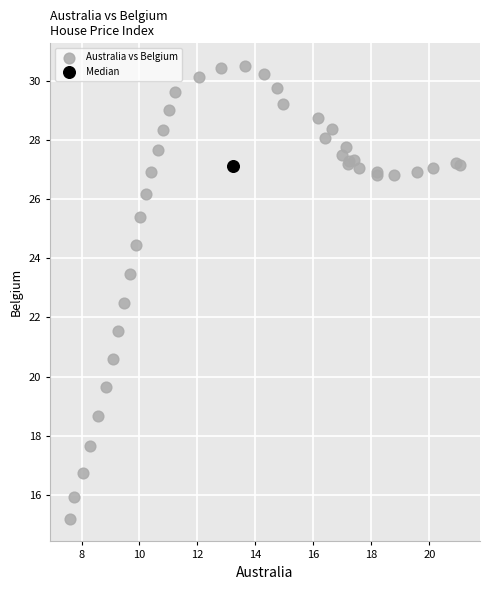

What are all the series names shown in the legend?

Australia vs Belgium, Median